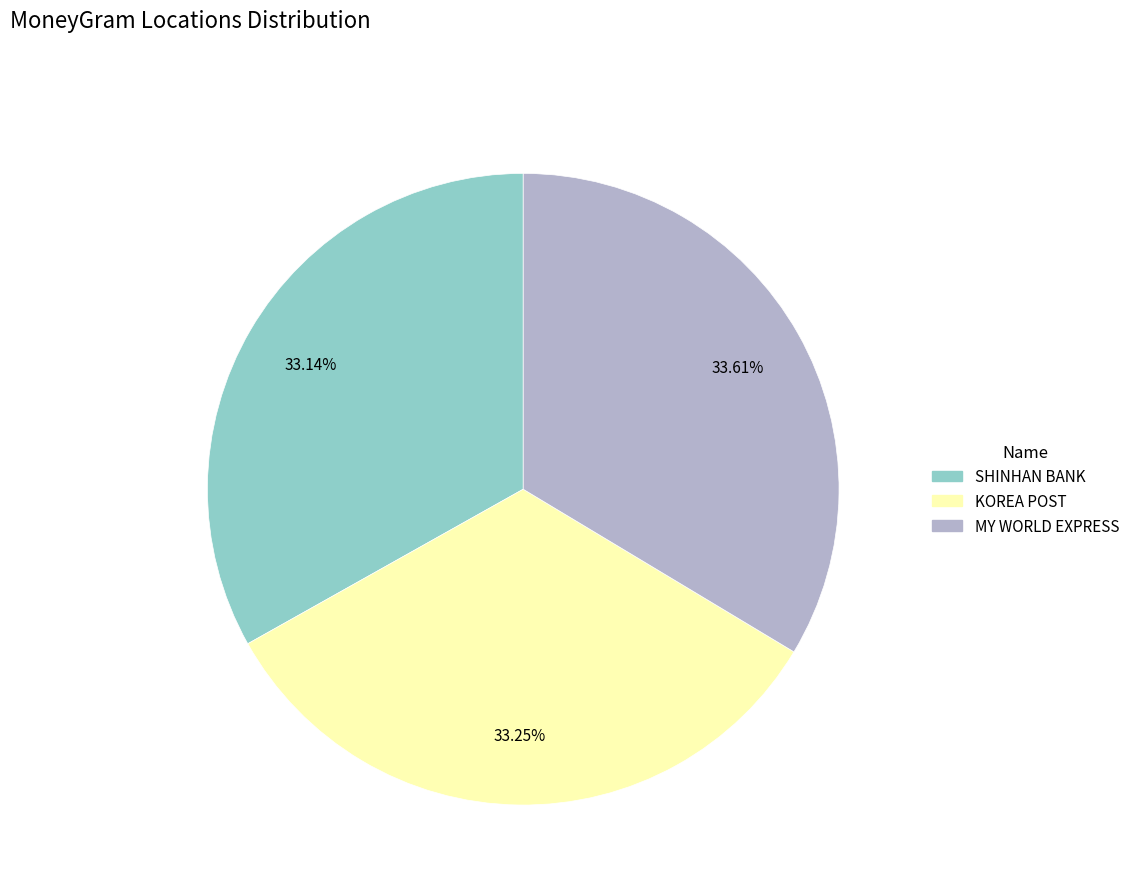

Does any single category account for the majority?

No